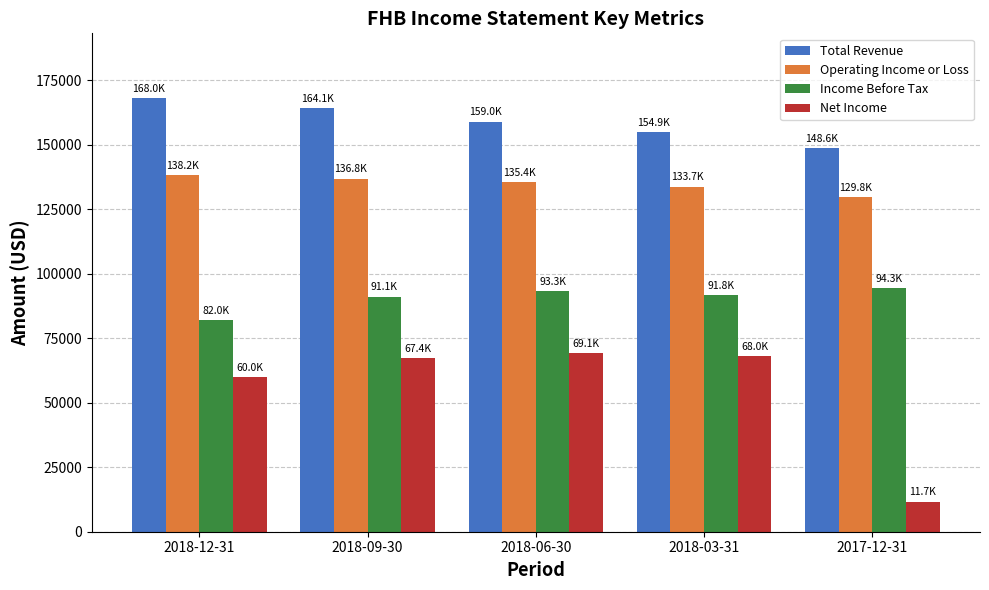

What is the total value across all series at 2018-09-30?

459400